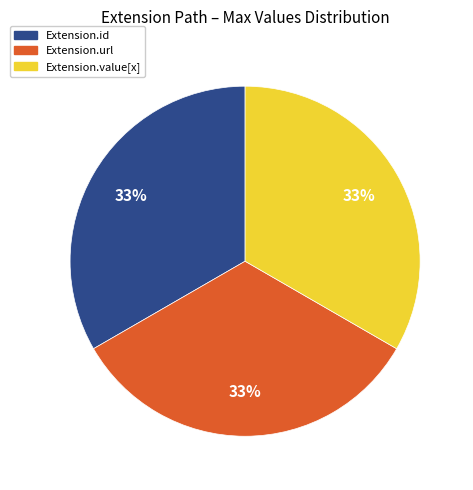

To the nearest percent, what is the average slice percentage?

33%